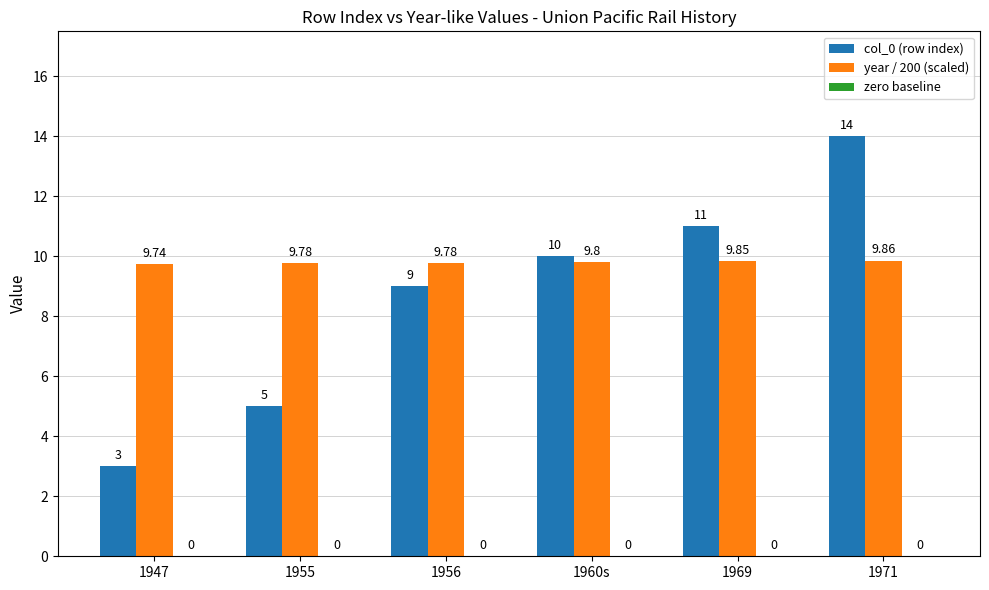

Rank the categories by col_0 (row index) value from lowest to highest.

1947, 1955, 1956, 1960s, 1969, 1971